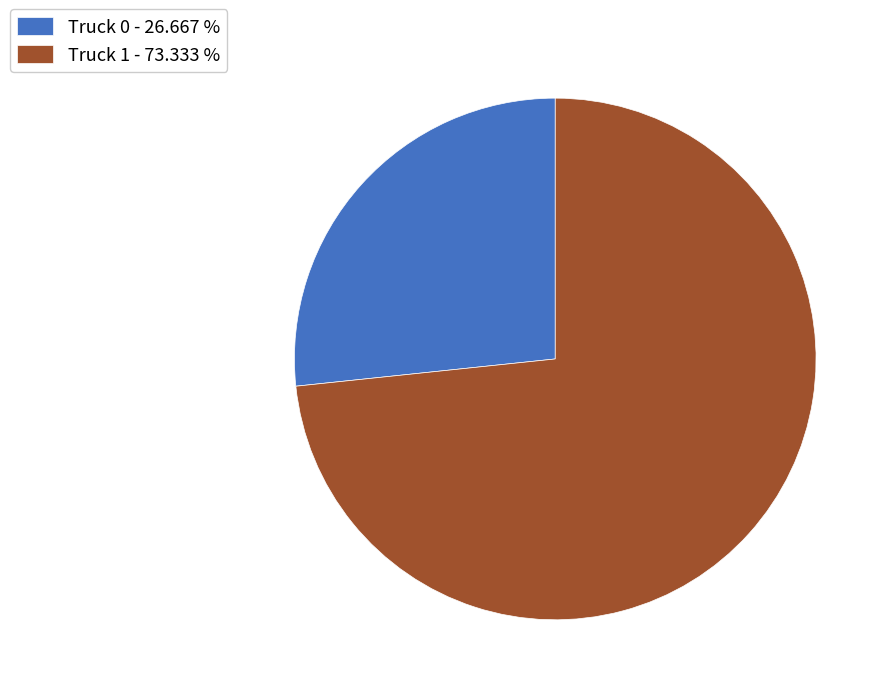

Combined, do Truck 1 - 73.333 % and Truck 0 - 26.667 % account for over 50%?

Yes